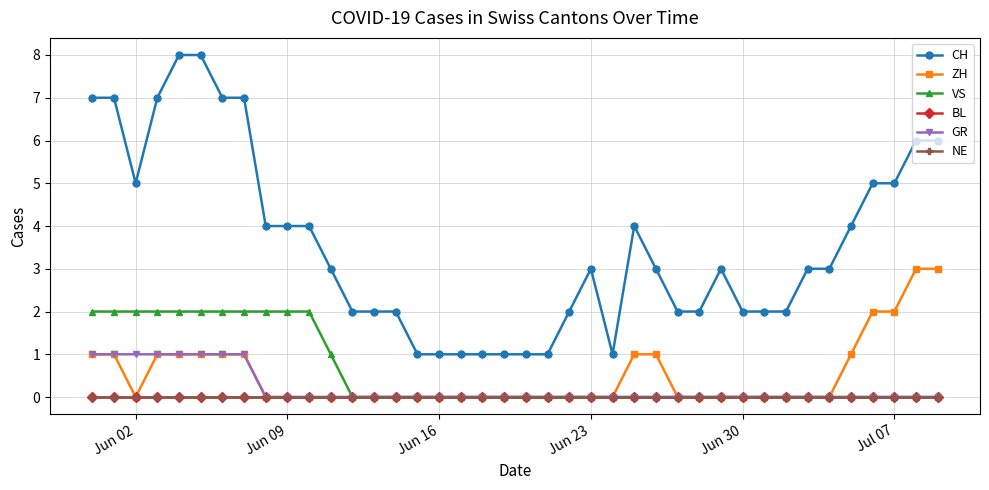

Does the chart have visible grid lines?

Yes